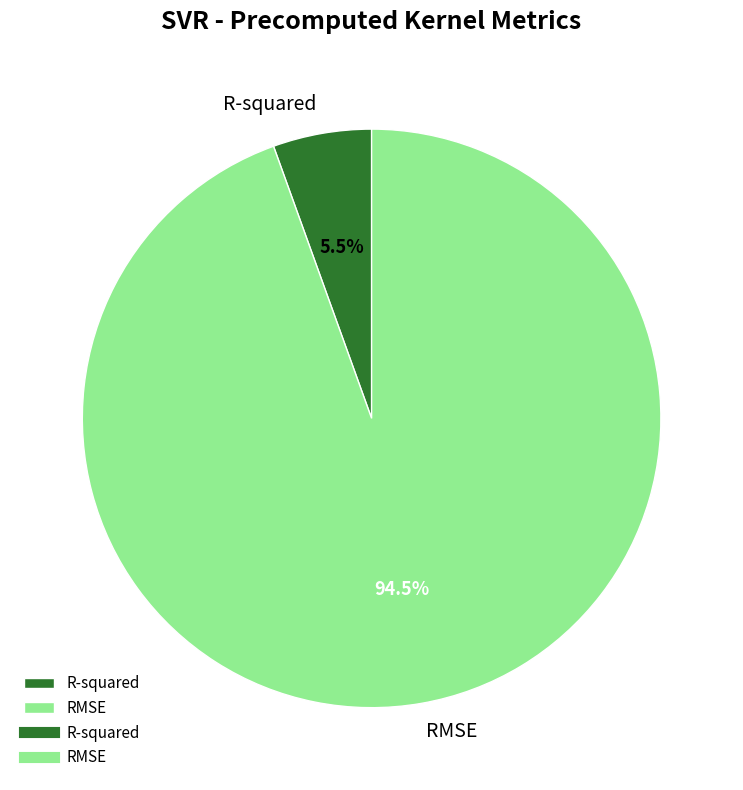

Rank the categories by value from highest to lowest.

RMSE, R-squared